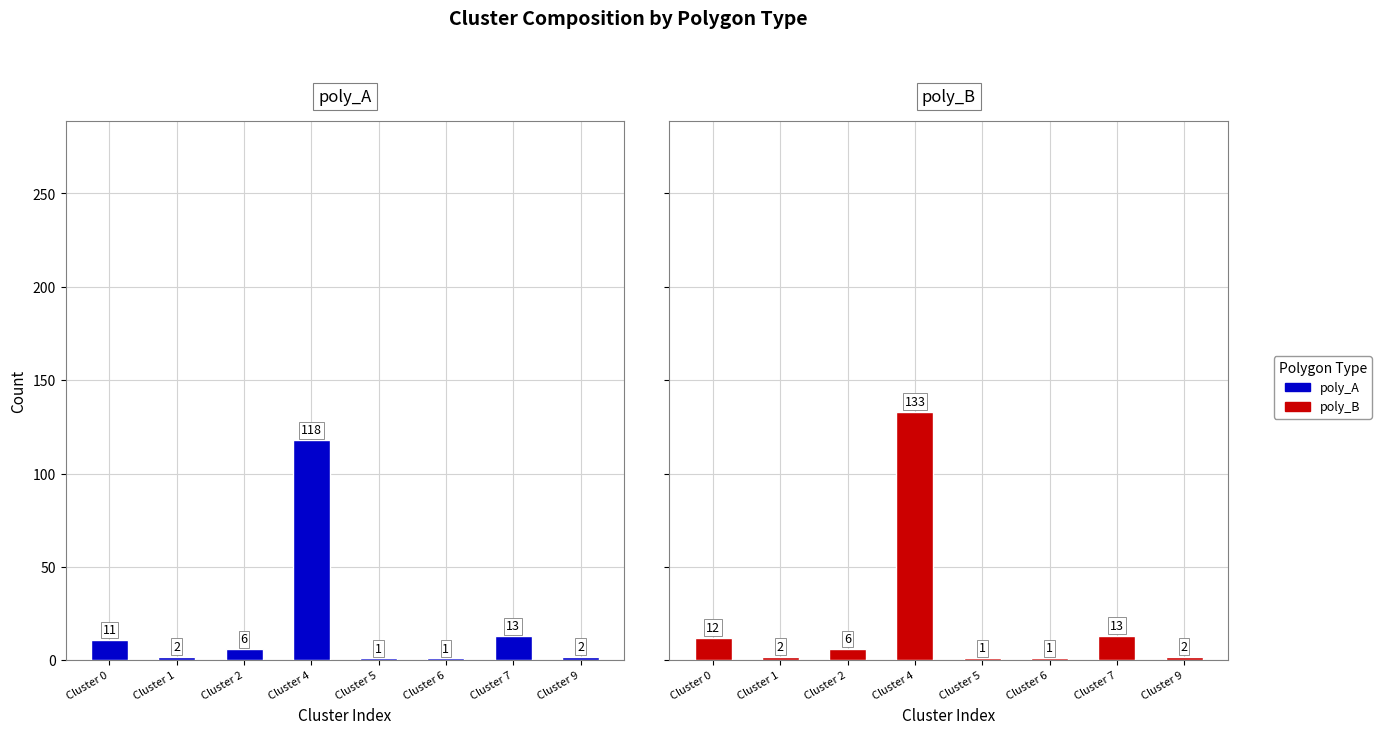

Reading left to right, transcribe all the data shown in this chart.

poly_A: Cluster 0=11	Cluster 1=2	Cluster 2=6	Cluster 4=118	Cluster 5=1	Cluster 6=1	Cluster 7=13	Cluster 9=2
poly_B: Cluster 0=12	Cluster 1=2	Cluster 2=6	Cluster 4=133	Cluster 5=1	Cluster 6=1	Cluster 7=13	Cluster 9=2